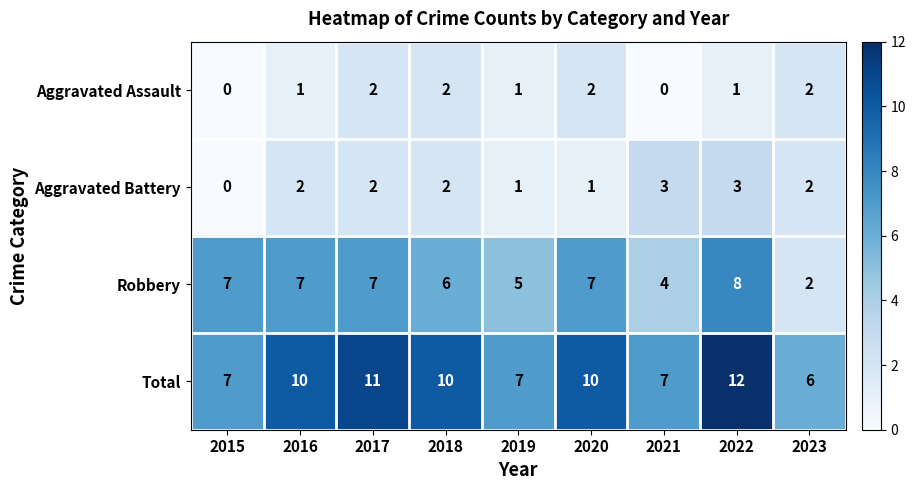

Is it true that Robbery equals 4 at 2022?

False